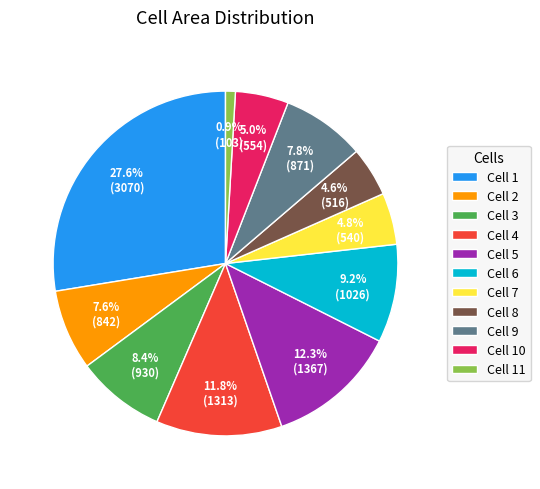

Does any single category account for the majority?

No